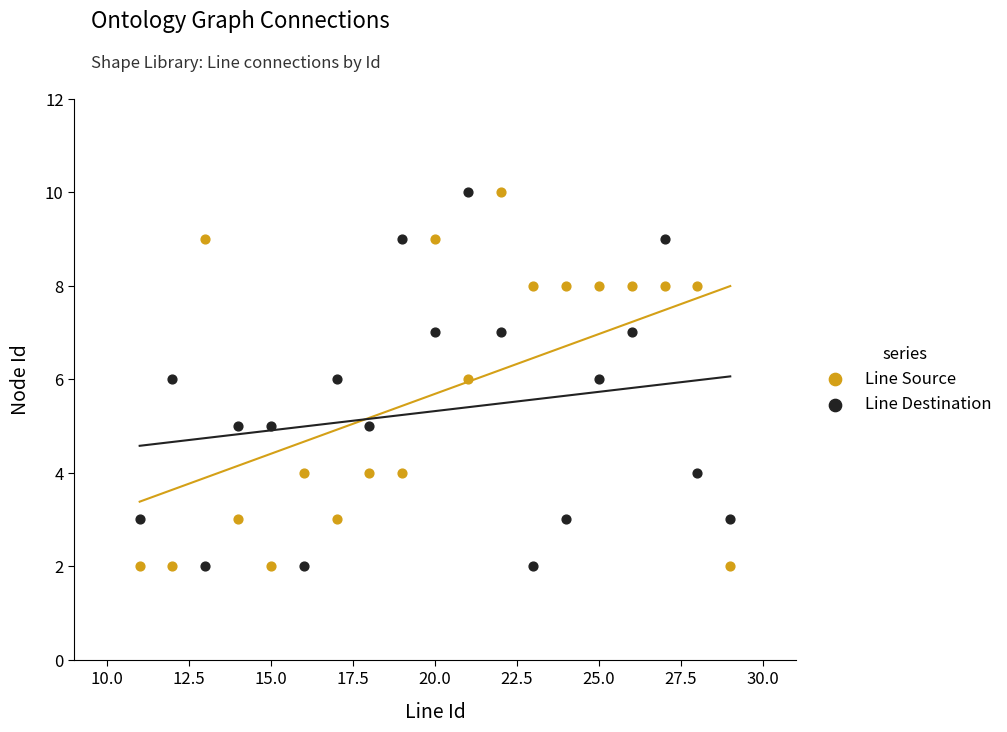

What is the X range (max minus min) for the scatter plot?

18